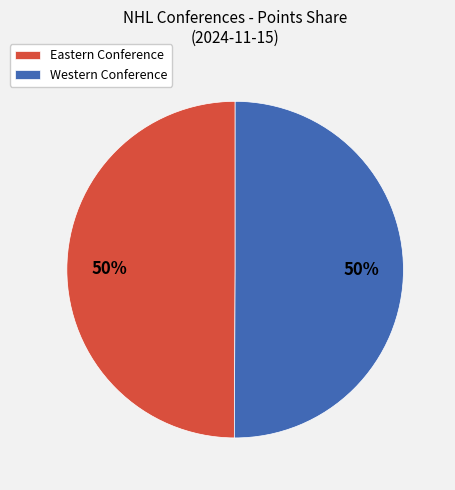

Combined, do Eastern Conference and Western Conference account for over 50%?

Yes